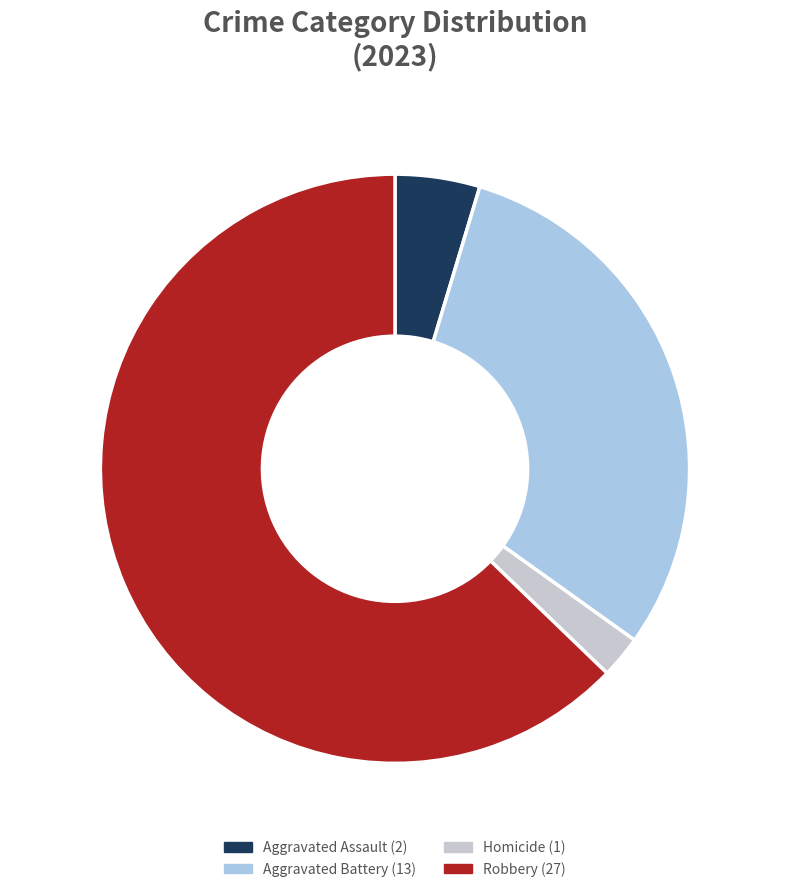

Count the number of slices in the pie.

4